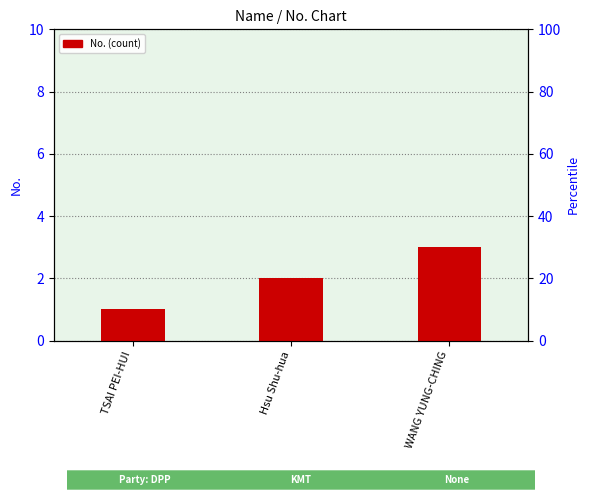

Count the number of data series in this chart.

1